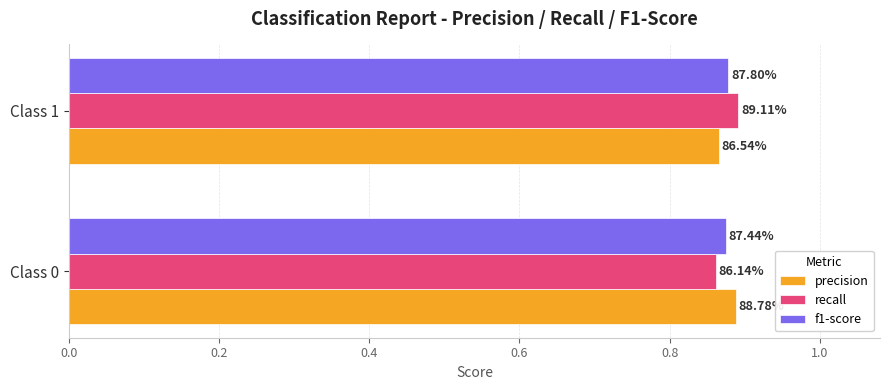

What are all the series names shown in the legend?

precision, recall, f1-score